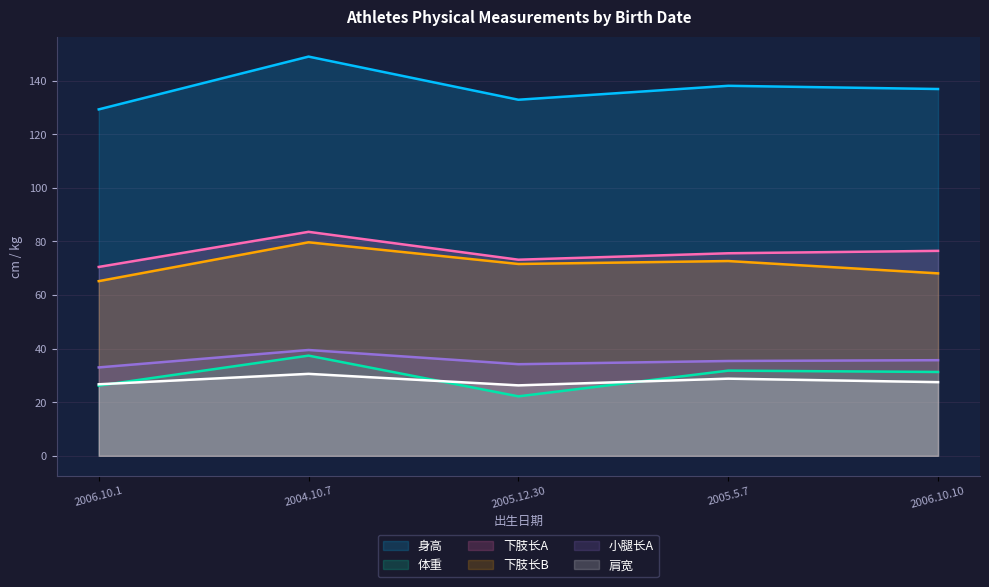

True or false: 下肢长B and 体重 cross at least once.

False